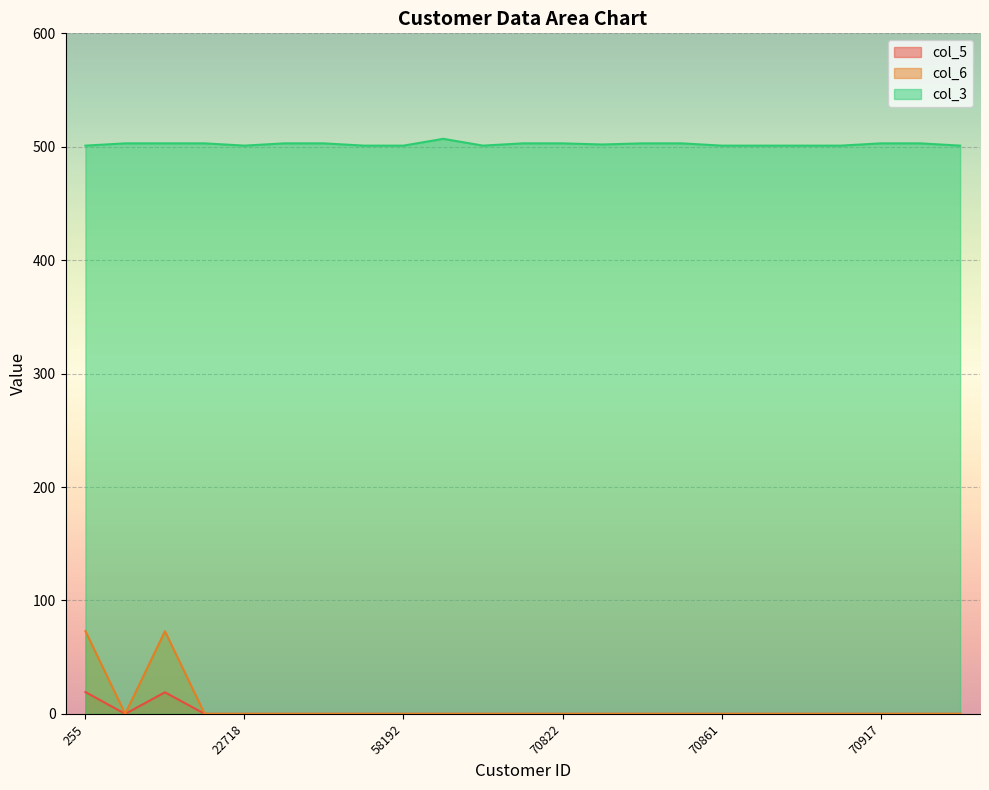

Between 12098 and 70849, which series saw the biggest shift?

col_3